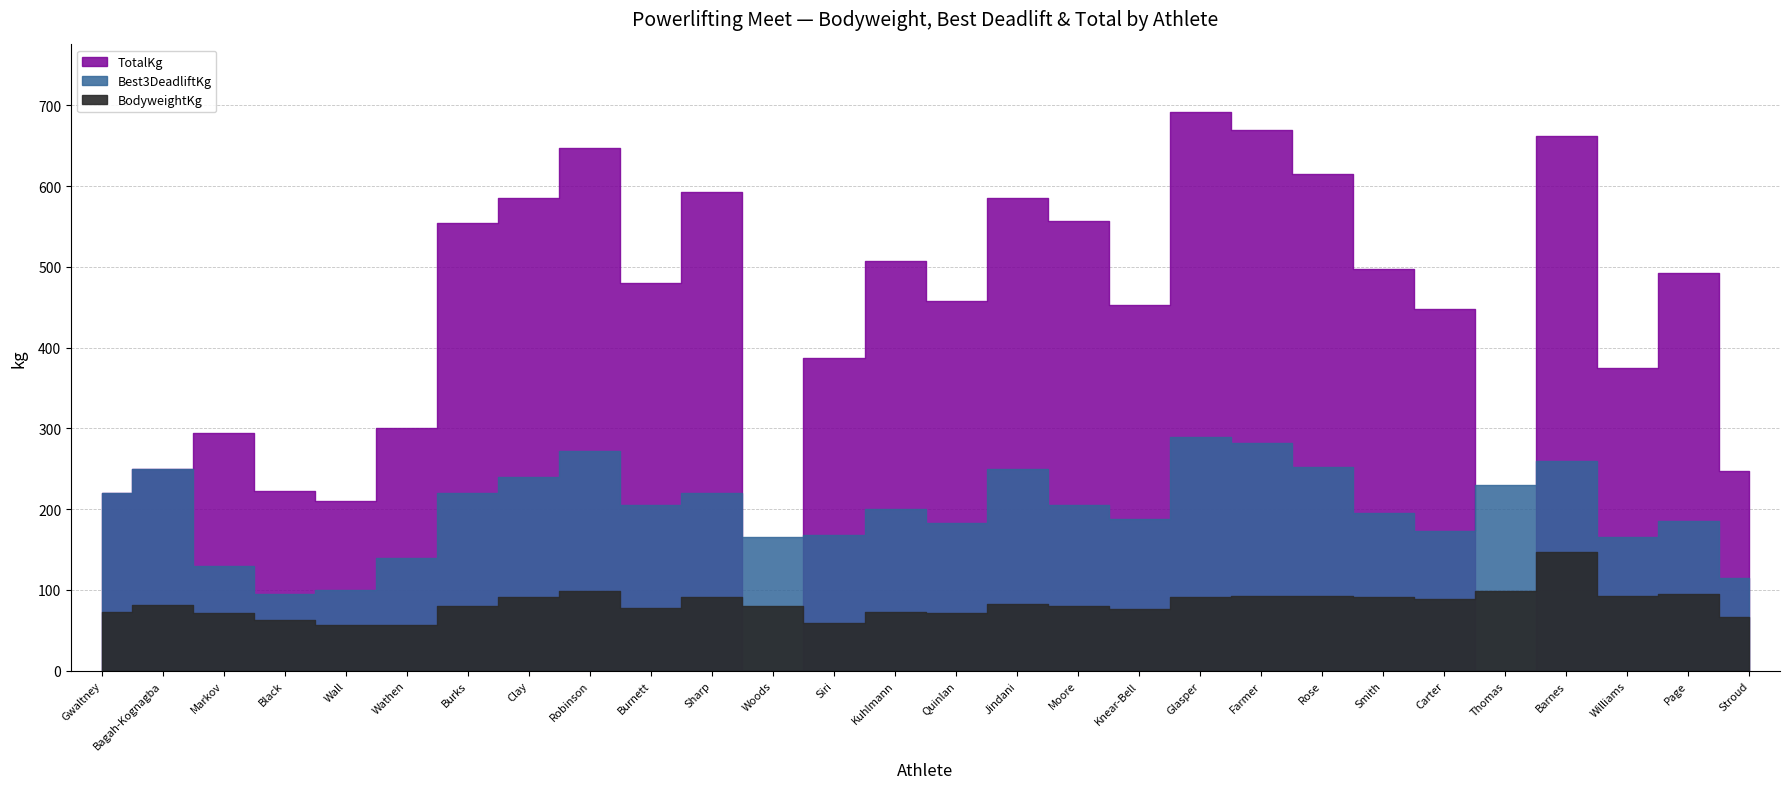

What position from the left is Moore?

17